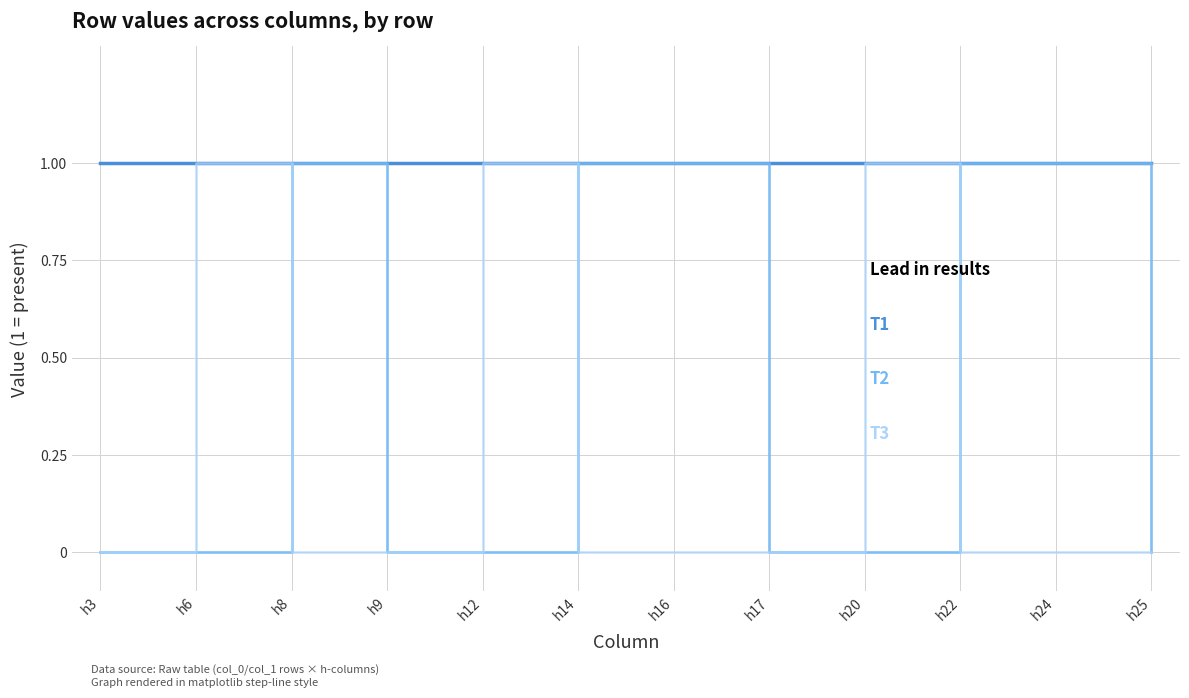

Is this an area chart (filled region under the line)?

No